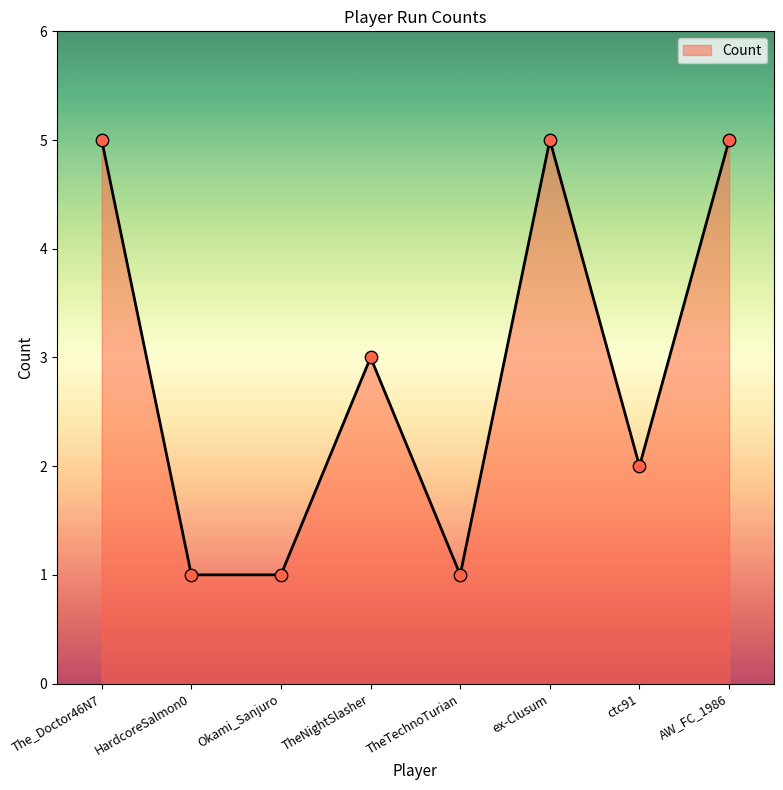

What is the change in value from Okami_Sanjuro to AW_FC_1986?

+4